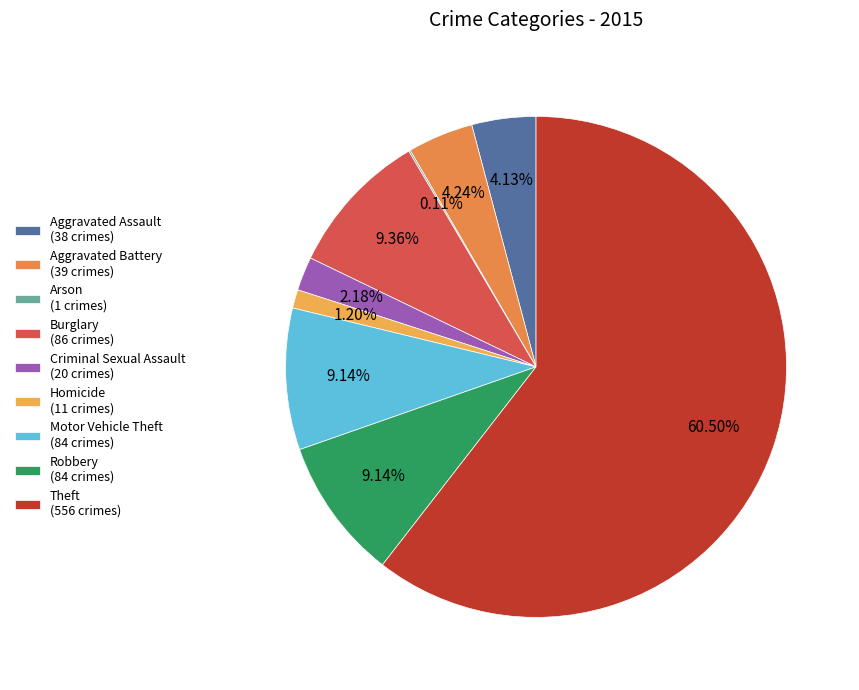

Rank the categories by value from lowest to highest.

Arson, Homicide, Criminal Sexual Assault, Aggravated Assault, Aggravated Battery, Motor Vehicle Theft, Robbery, Burglary, Theft